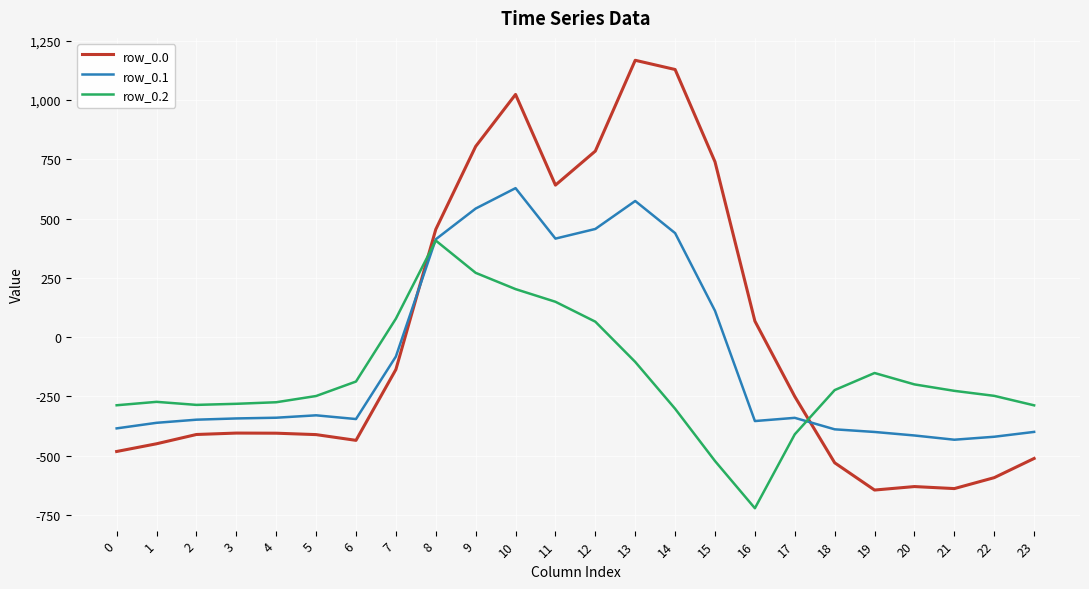

Which series changed the most between 3 and 21?

row_0.0